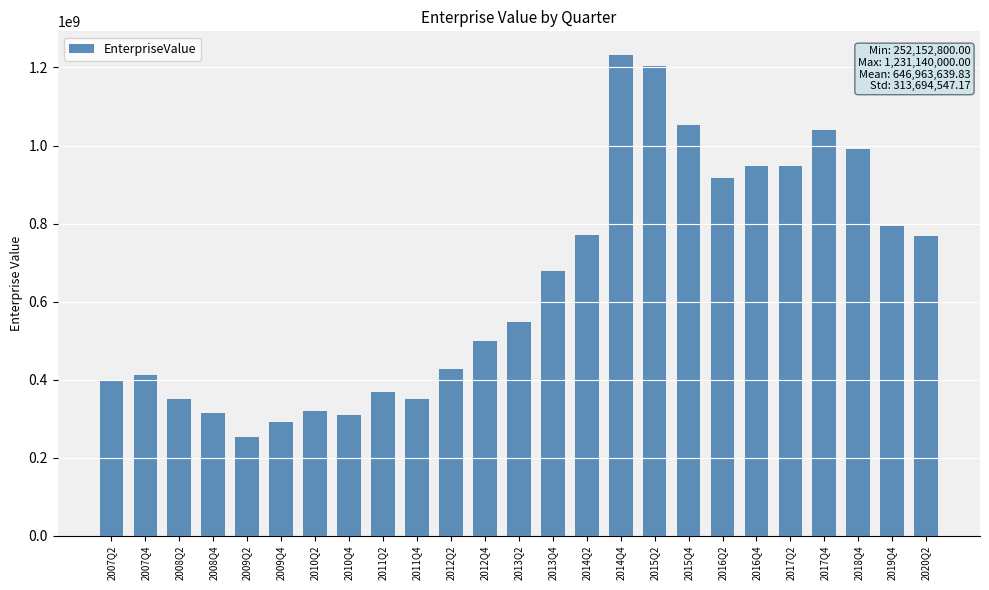

What is the ratio of the value at 2017Q4 to the value at 2015Q4?

1.0